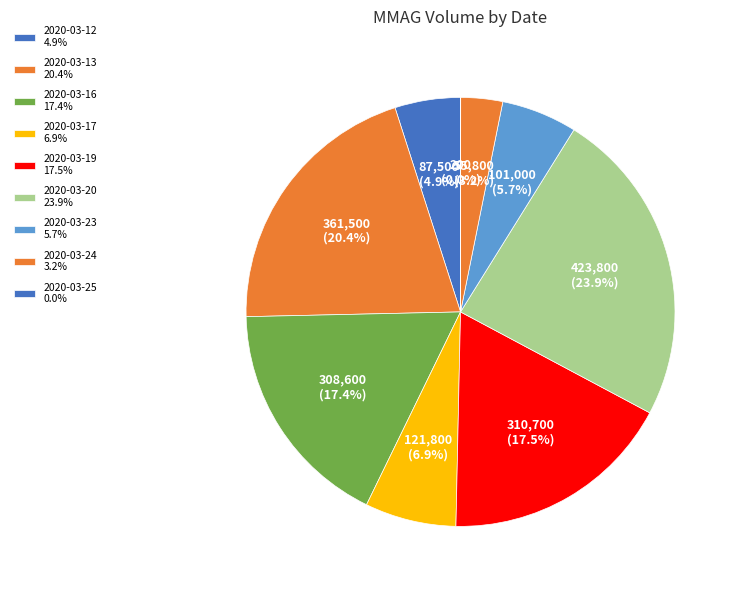

Rank the categories by value from highest to lowest.

2020-03-20, 2020-03-13, 2020-03-19, 2020-03-16, 2020-03-17, 2020-03-23, 2020-03-12, 2020-03-24, 2020-03-25